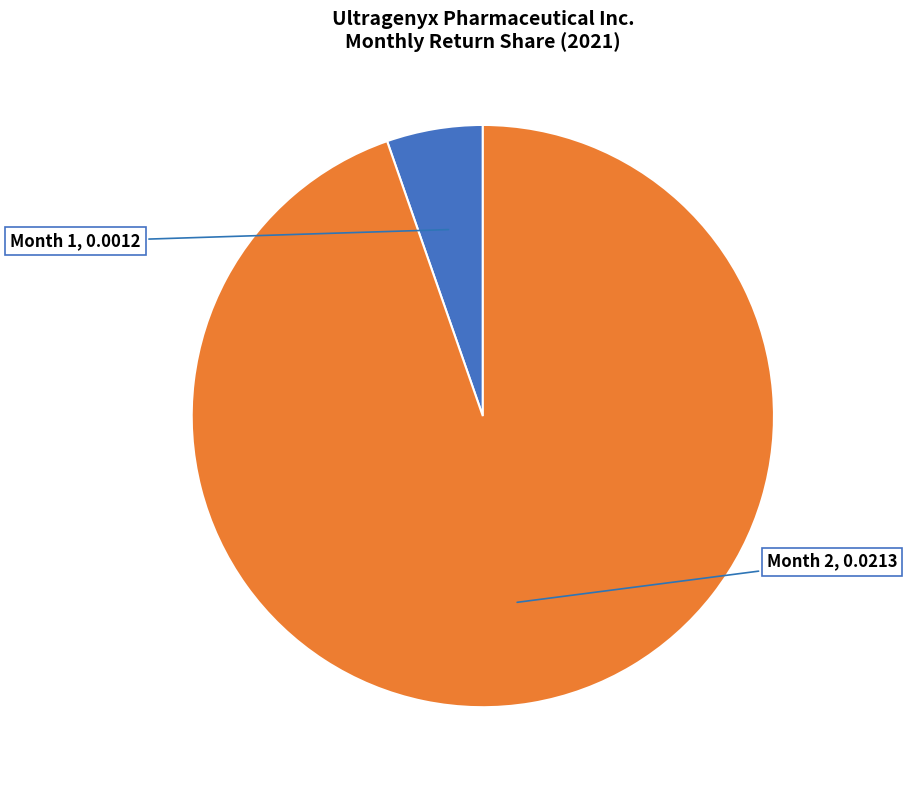

Do Month 1 and Month 2 together represent more than half of the pie?

Yes